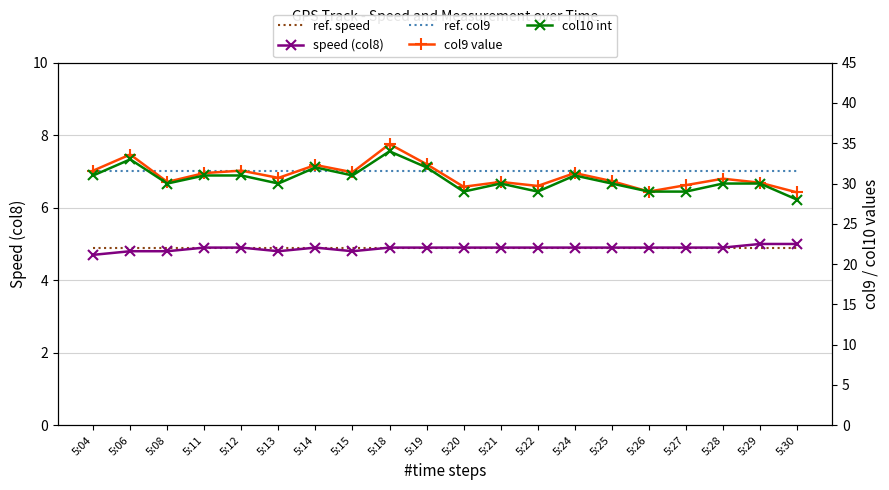

Rank the series at 5:04 from lowest to highest value.

speed (col8), ref. speed, col10 int, ref. col9, col9 value